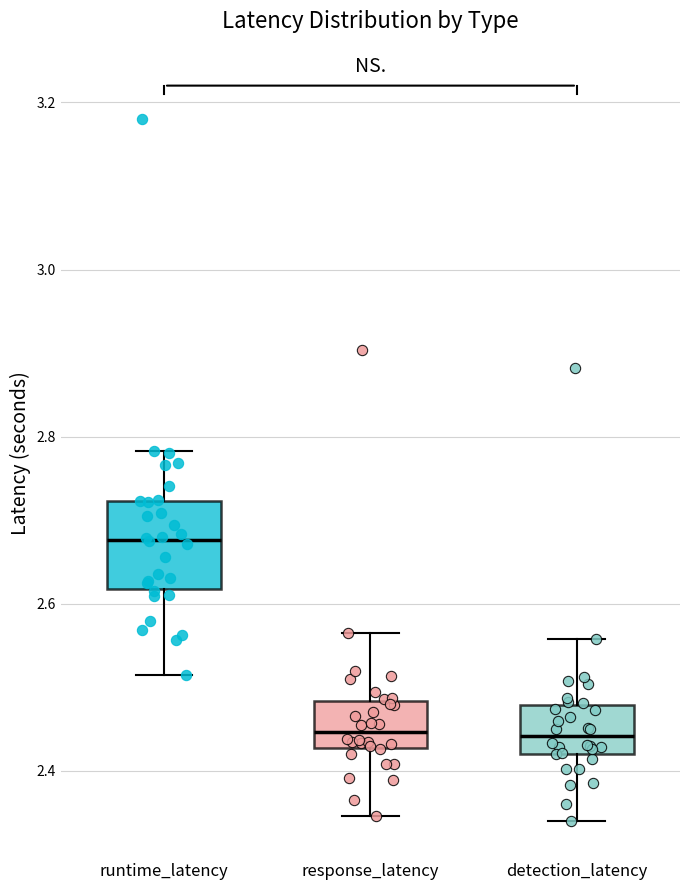

Which box's median line is the highest?

runtime_latency